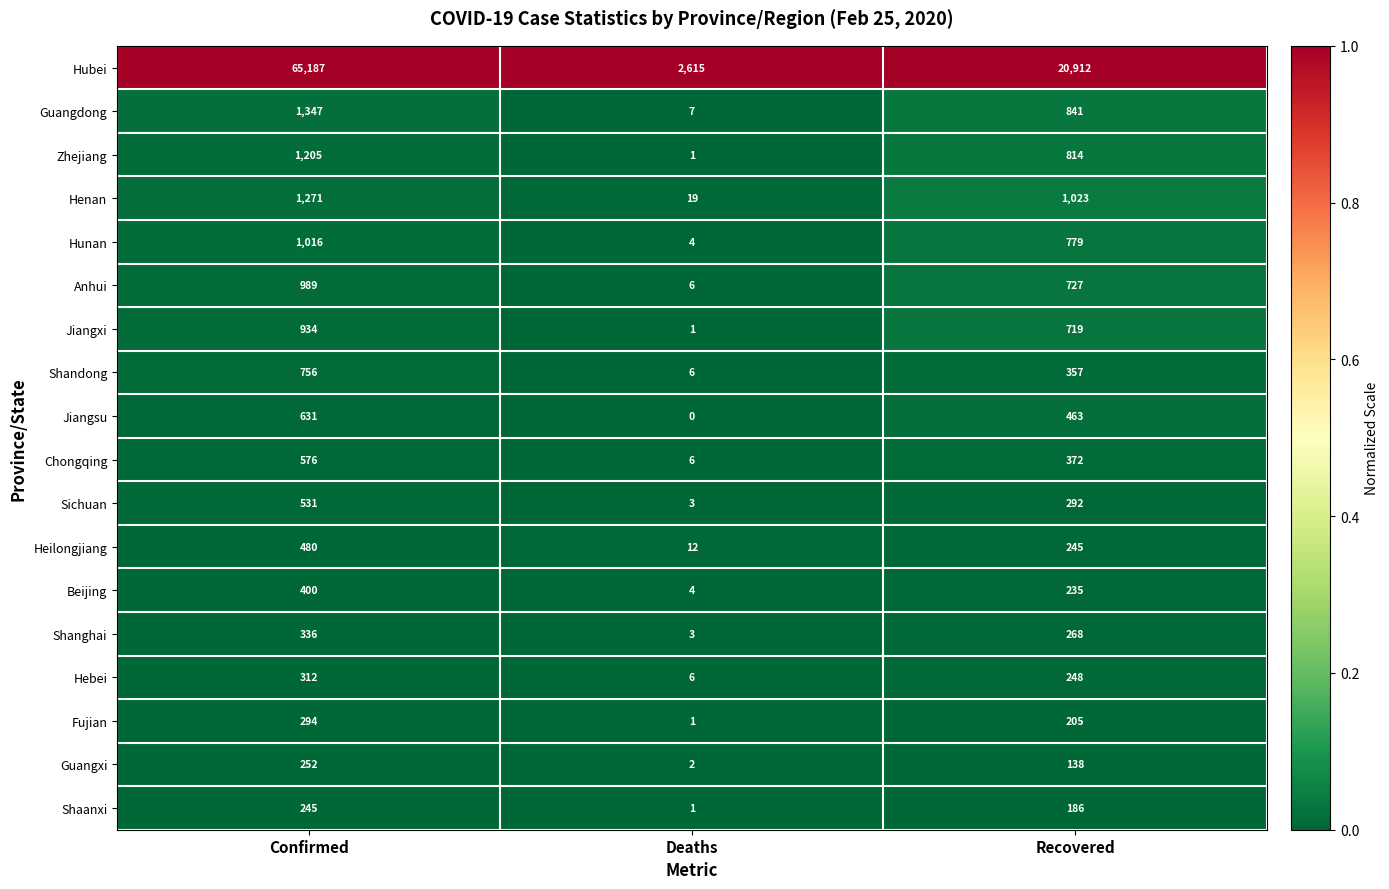

How many Jiangxi values are between 1 and 934?

3